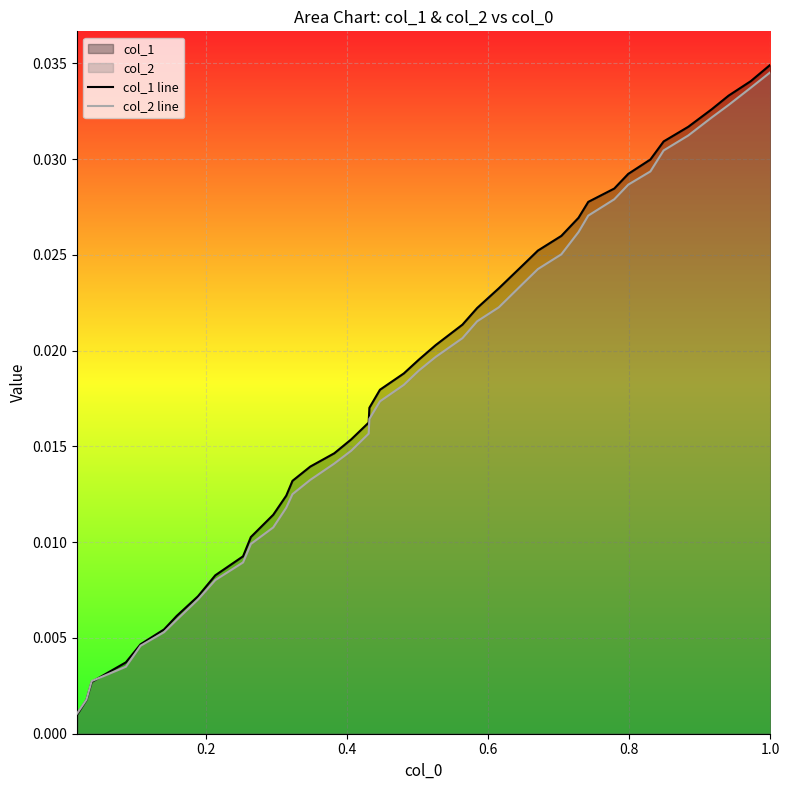

True or false: col_2 line and col_1 line intersect in this chart.

True